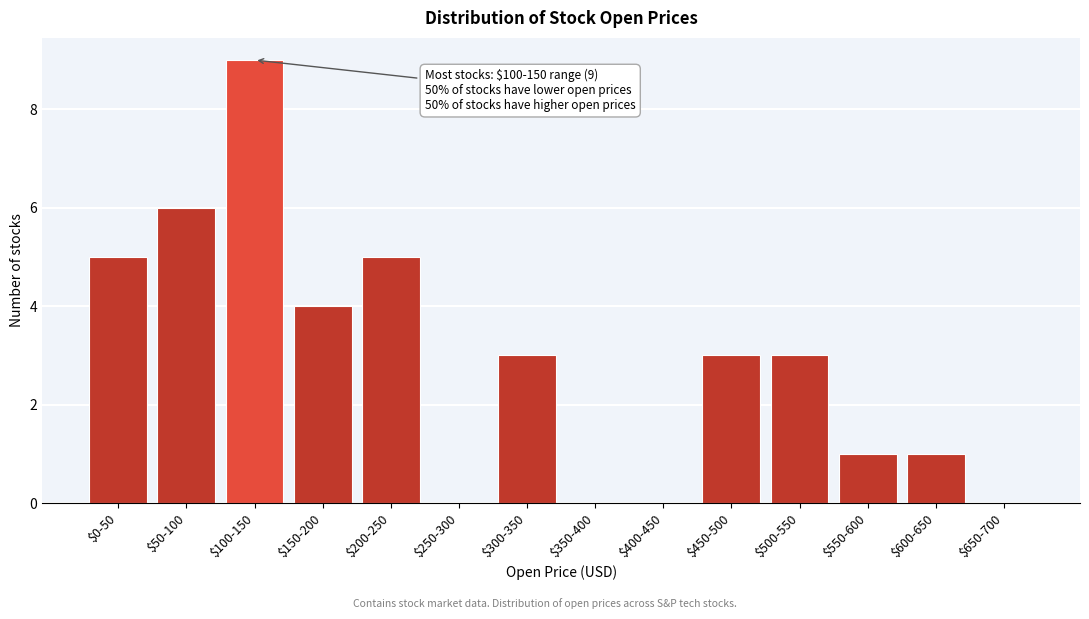

True or false: the data shows 6 at $50-100.

True